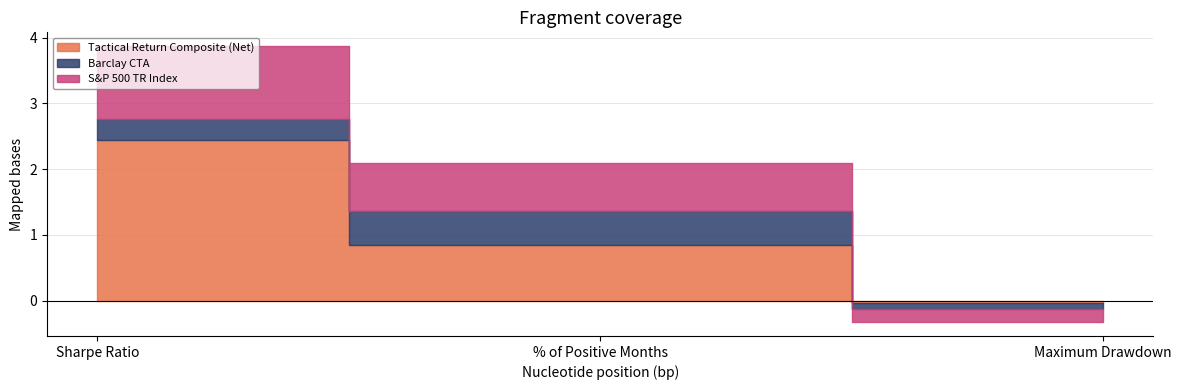

What is the label of the 3rd point from the left?

Maximum Drawdown